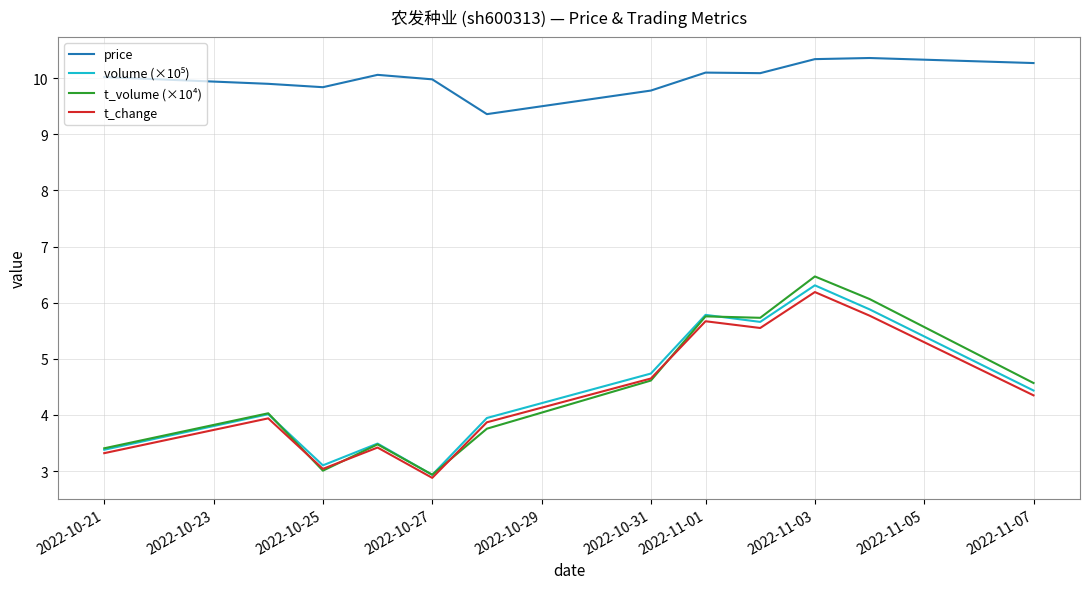

What is the minimum value shown in the chart?

2.9